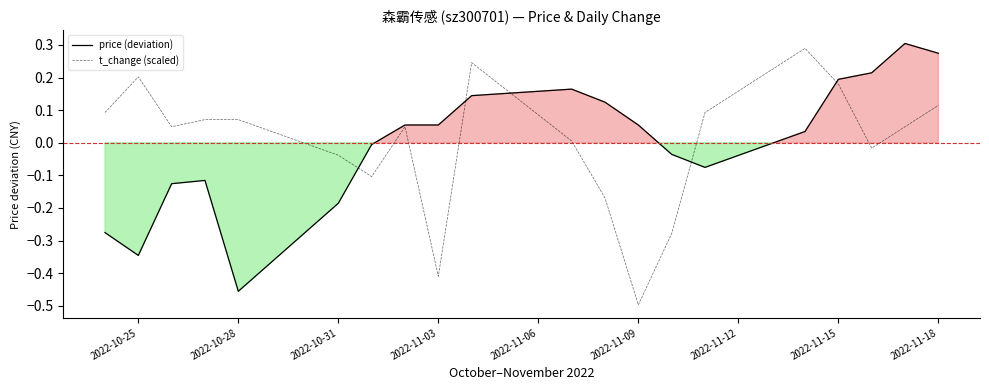

What is the maximum value for price (deviation)?

0.3